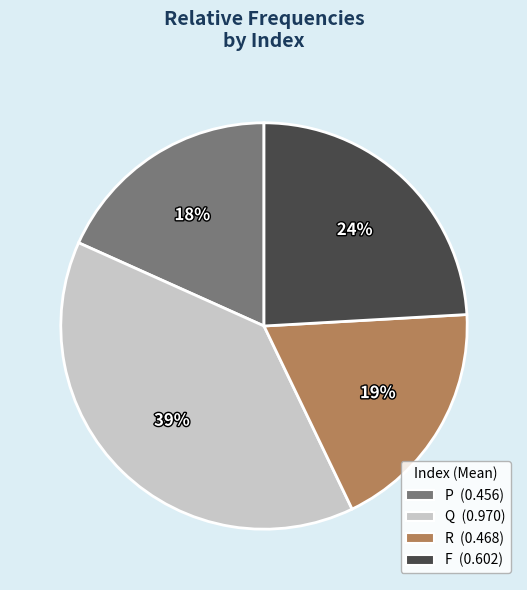

Which category has the biggest portion of the pie?

Q